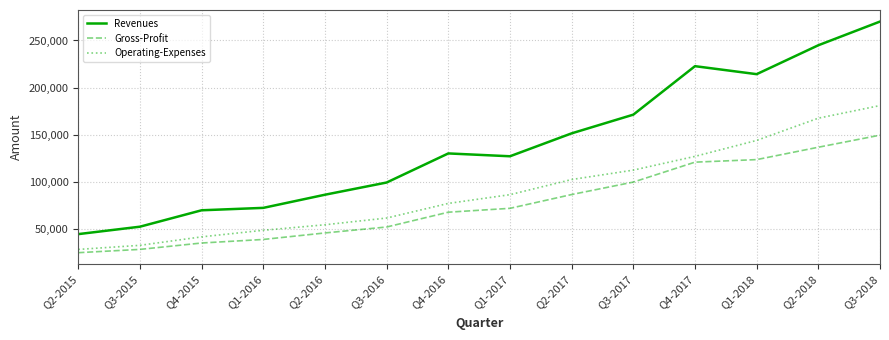

What is the average value of the Revenues series?

139992